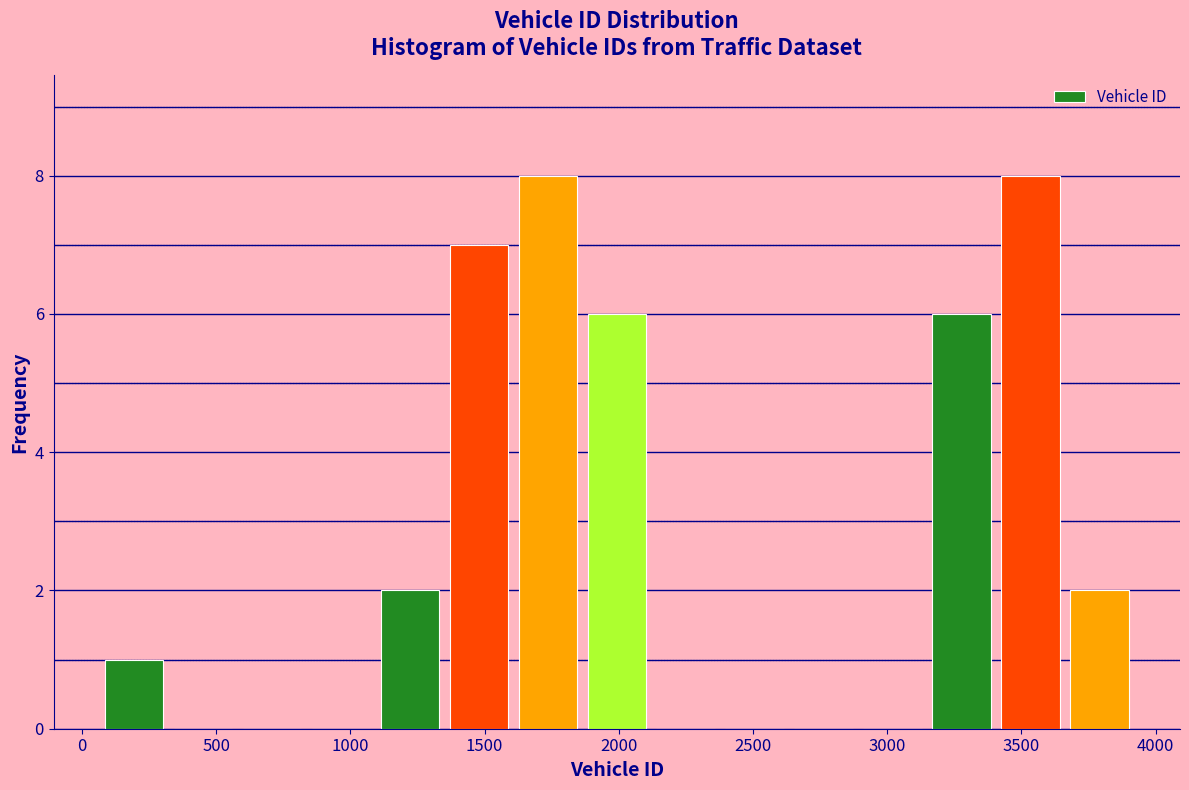

Reading left to right, transcribe this chart: for each bar, give the range it covers on the x-axis and its height. Neither the bar edges nor the heights are printed on the chart, so give them approximately, as read against the axes.

50 to 300: 1
300 to 600: 0
600 to 850: 0
850 to 1100: 0
1100 to 1350: 2
1350 to 1600: 7
1600 to 1850: 8
1850 to 2100: 6
2100 to 2400: 0
2400 to 2650: 0
2650 to 2900: 0
2900 to 3150: 0
3150 to 3400: 6
3400 to 3650: 8
3650 to 3900: 2